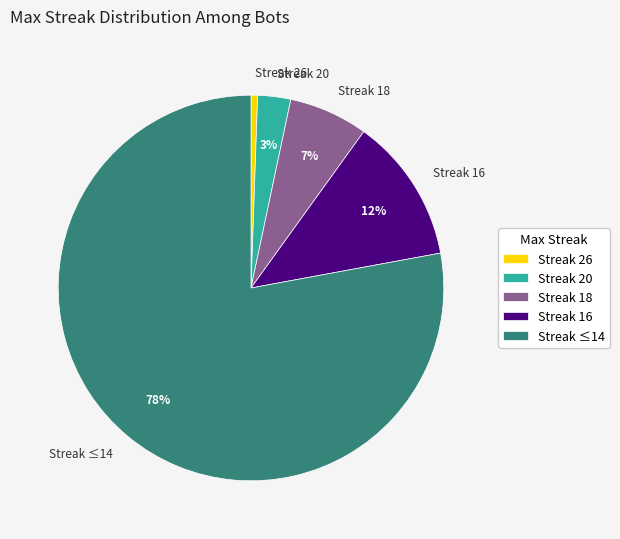

To the nearest percent, what portion does Streak 18 represent?

7%